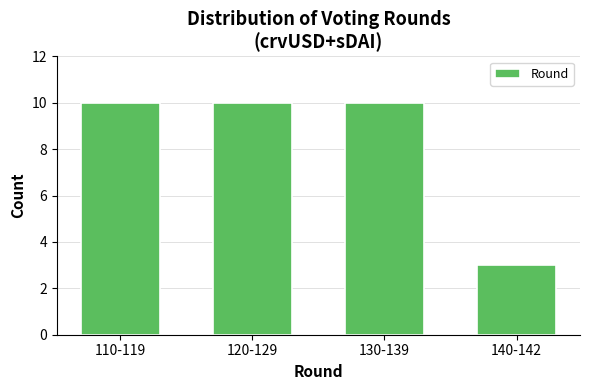

Reading left to right, what are all the values shown in this chart?

110-119=10	120-129=10	130-139=10	140-142=3